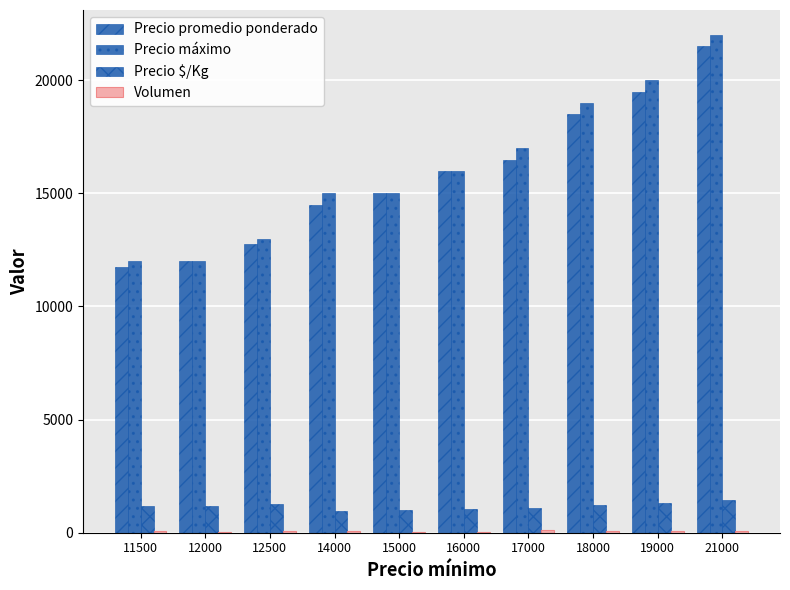

Which series has the largest range (max minus min)?

Precio máximo